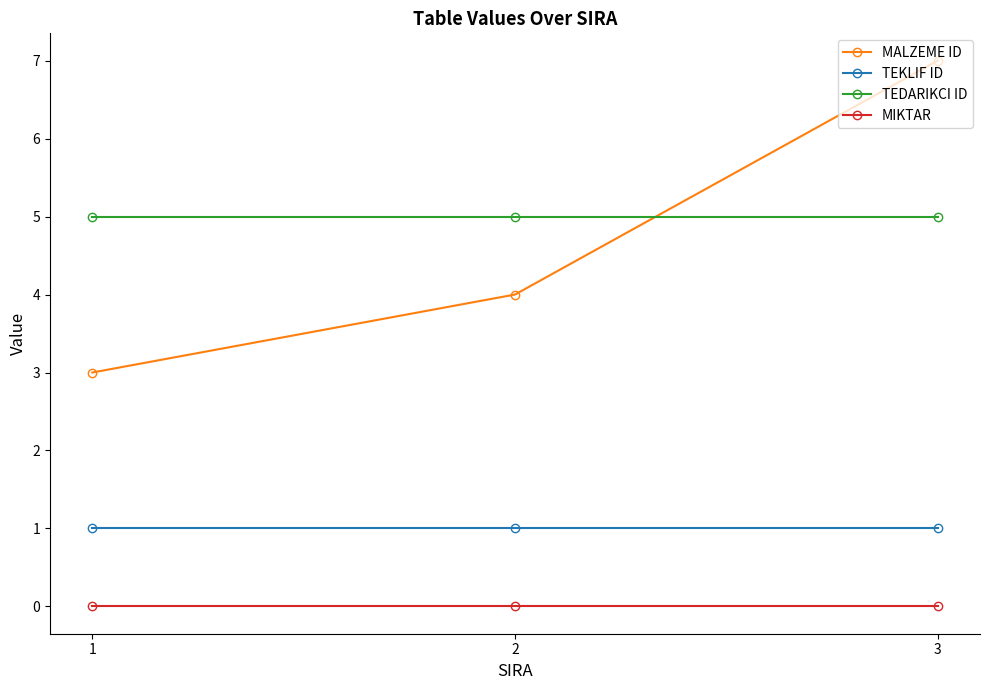

How many data points does each series have?

3